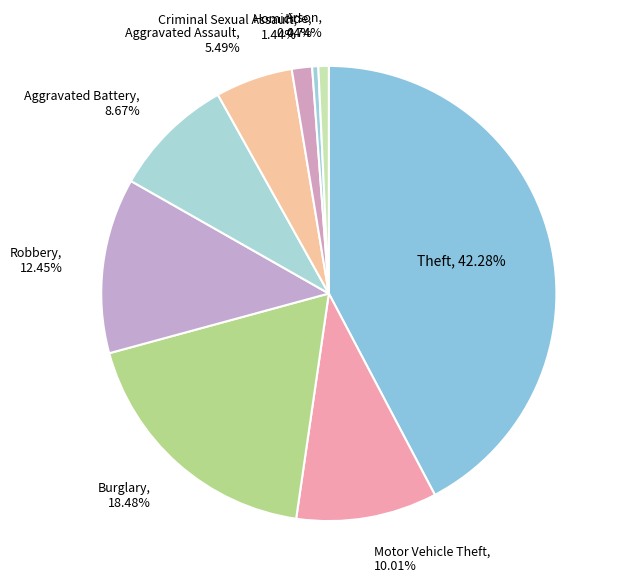

Which category has the biggest portion of the pie?

Theft